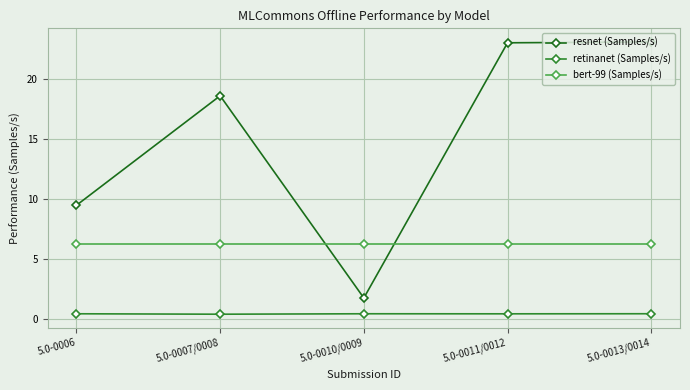

What is the smallest value displayed?

0.4